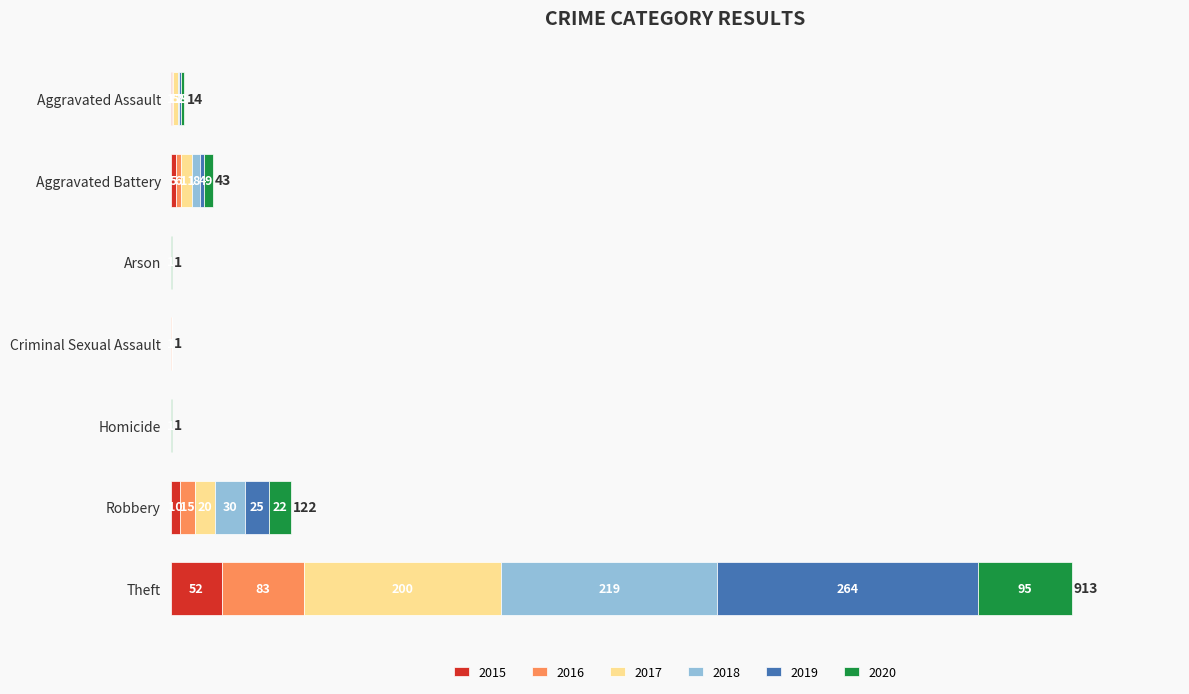

At which label does 2015 reach its peak?

Theft